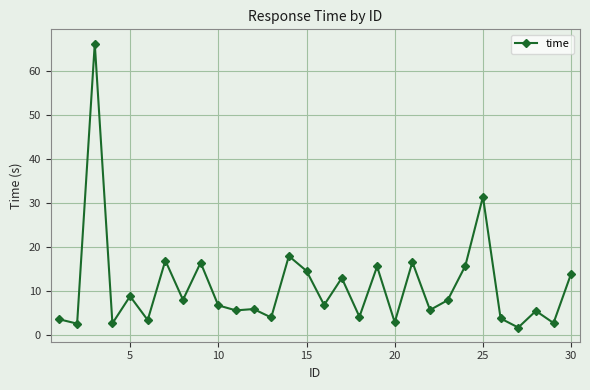

What is the value of the 30th point from the left?

14.0